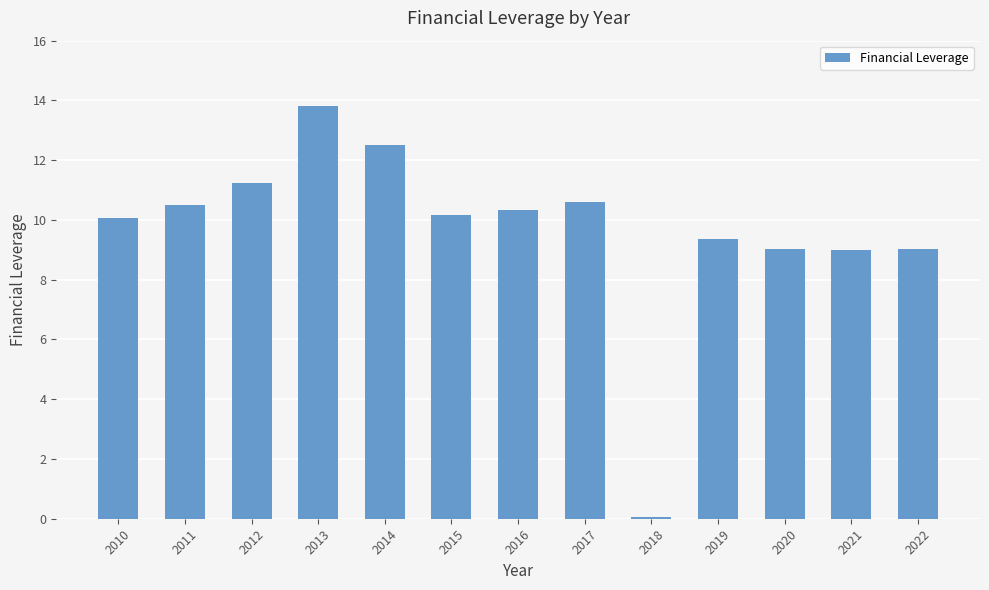

Which label corresponds to the largest value in the chart?

2013